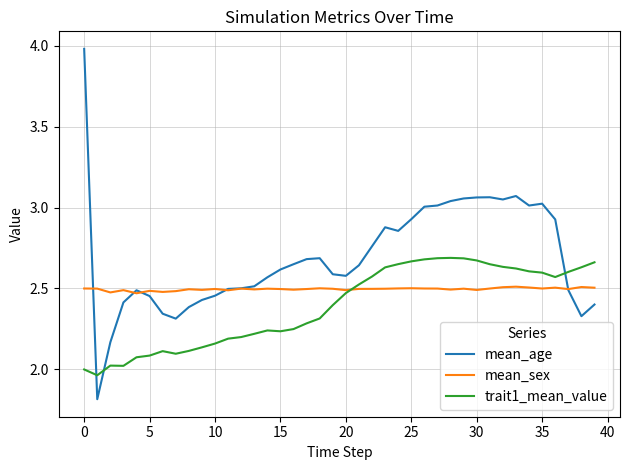

What is the maximum value shown in the chart?

4.0